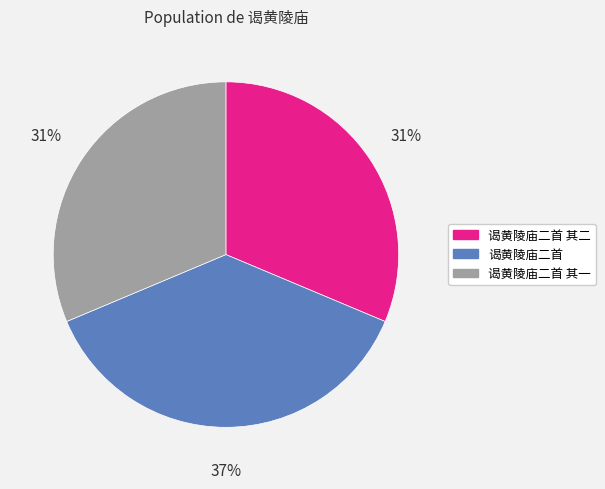

What percentage is the 谒黄陵庙二首 其二 slice, to the nearest percent?

31%